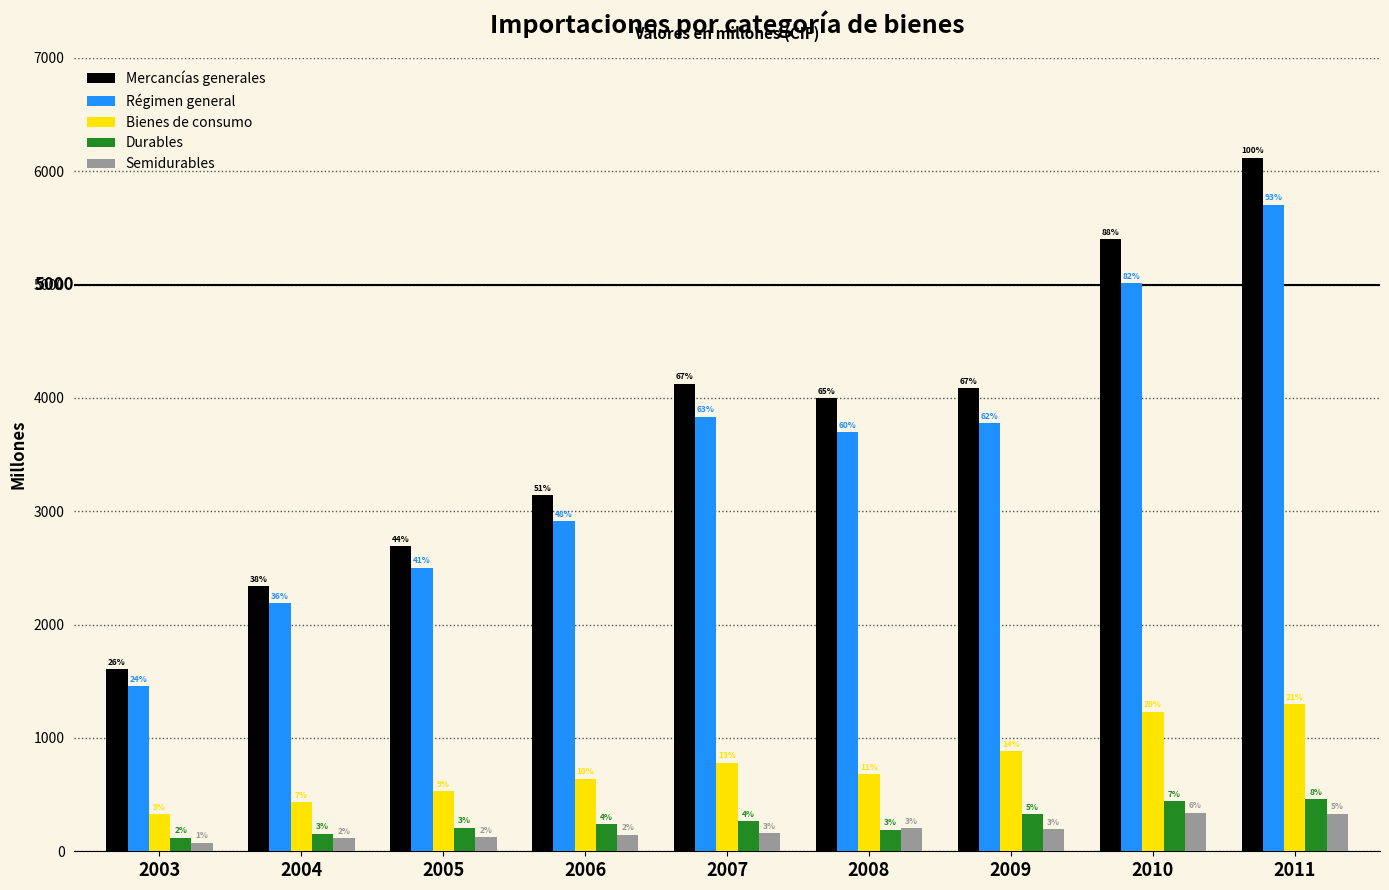

Reading left to right, list all the values displayed in this chart.

Mercancías generales: 1610	2340	2695	3145	4126	4001	4089	5401	6120
Régimen general: 1457	2187	2503	2910	3835	3699	3775	5013	5705
Bienes de consumo: 330	436	532	640	781	682	884	1231	1299
Durables: 121	156	209	239	269	192	327	443	463
Semidurables: 77	115	124	146	160	207	198	340	331